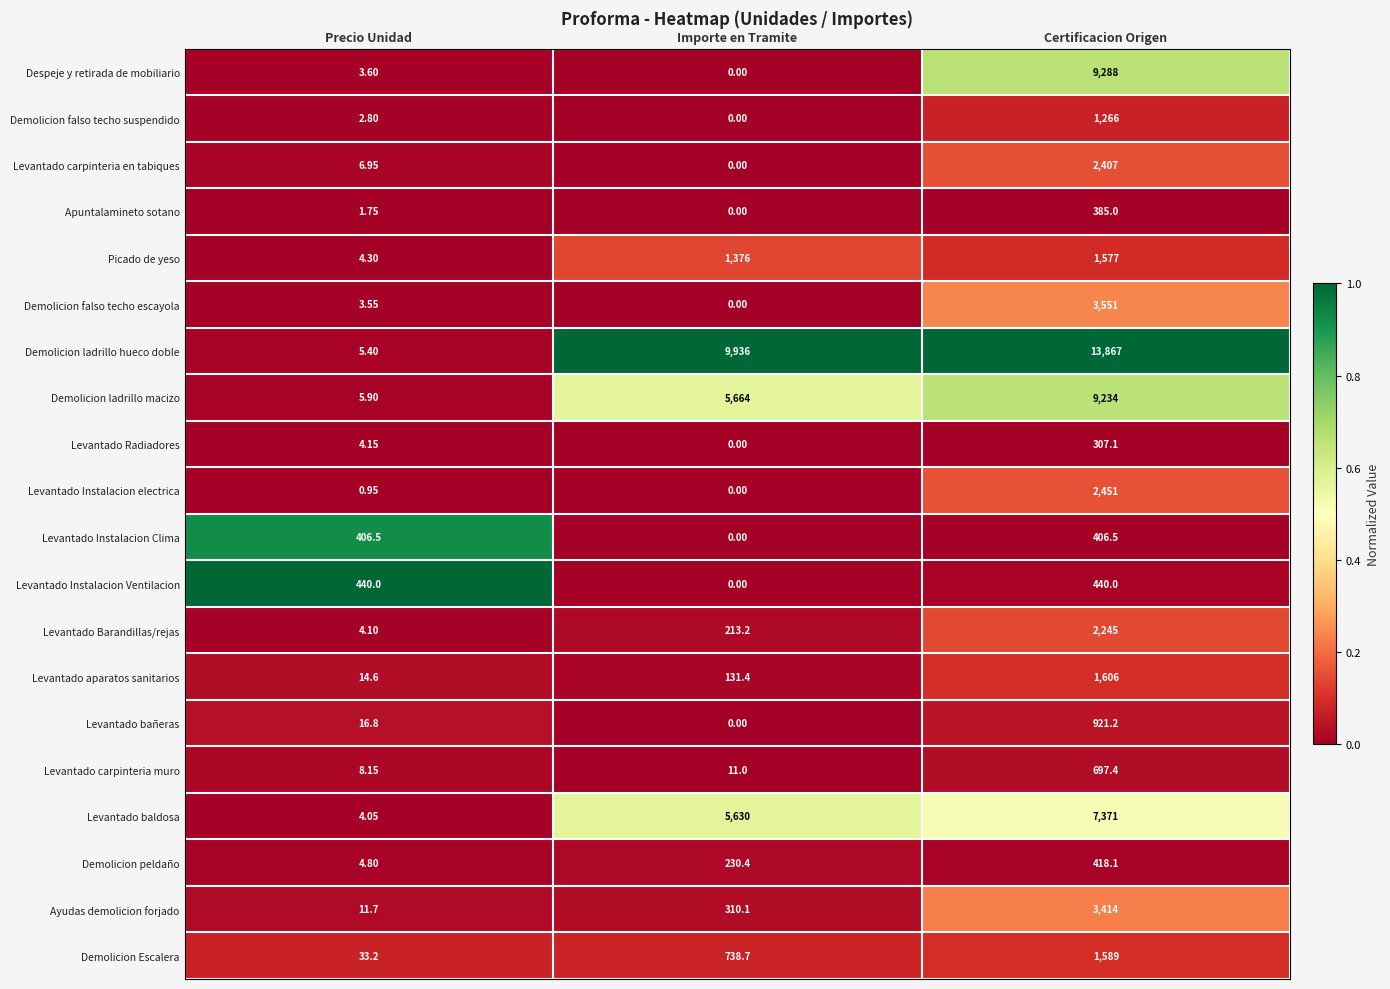

Which series has the largest total across all categories?

Demolicion ladrillo hueco doble